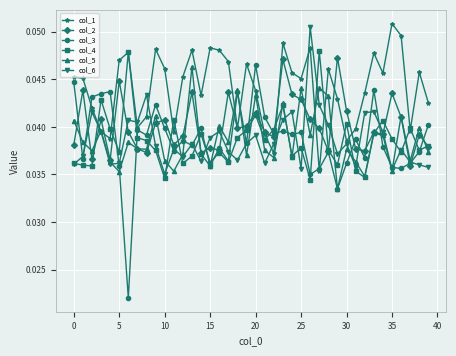

At how many categories does at least one series exceed 0?

40